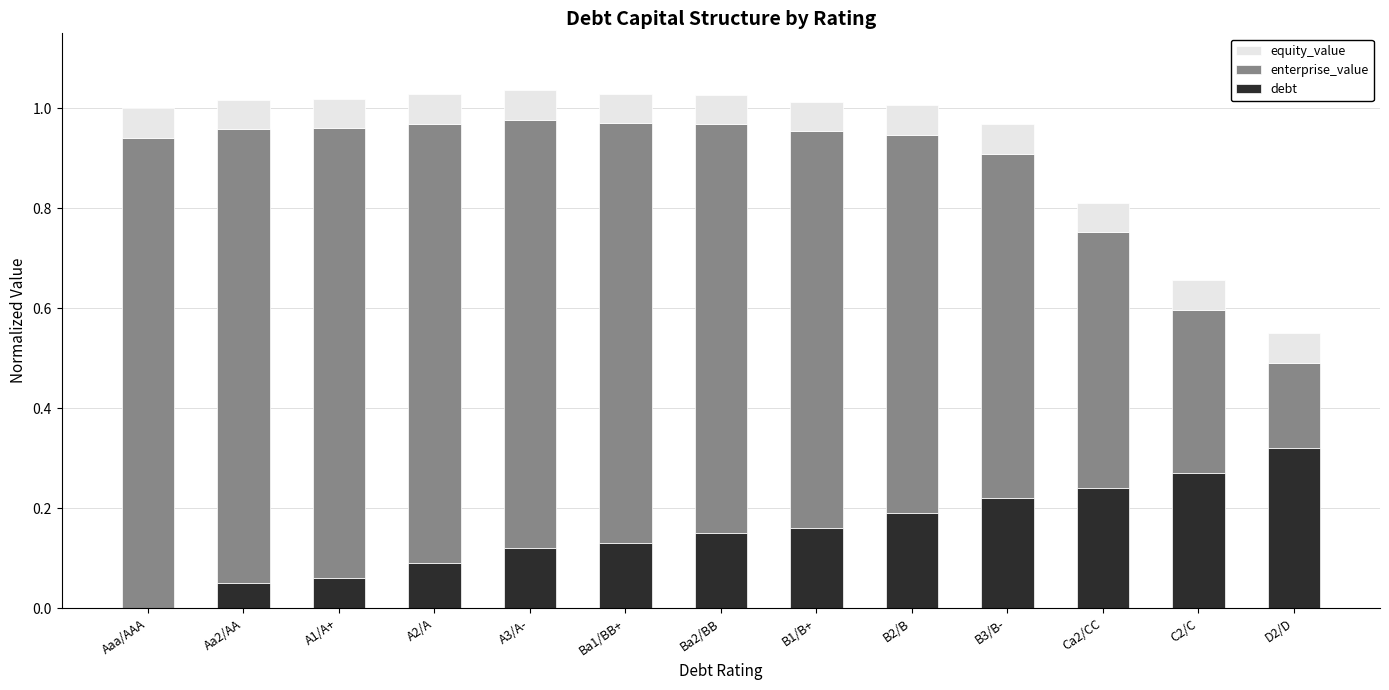

The debt series shows 0.1 at Aa2/AA. True or false?

True